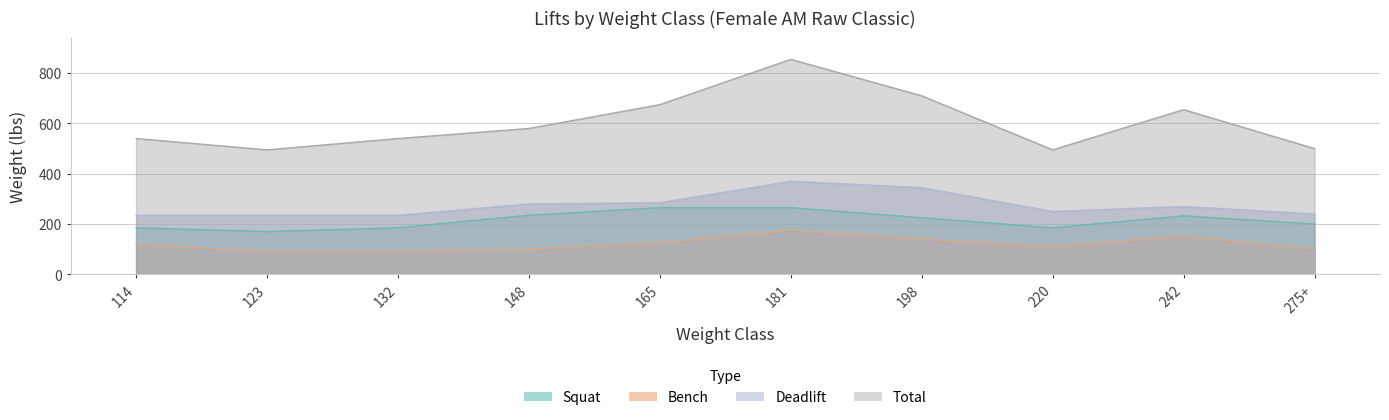

Reading left to right, list all the values displayed in this chart.

squat: 114=185.0	123=170.0	132=185.0	148=235.0	165=265.0	181=265.0	198=225.0	220=185.0	242=232.5	275+=200.0
bench: 114=120.0	123=90.0	132=90.0	148=100.0	165=125.0	181=175.0	198=140.0	220=110.0	242=152.5	275+=100.0
deadlift: 114=235.0	123=235.0	132=235.0	148=280.0	165=285.0	181=370.0	198=345.0	220=250.0	242=270.0	275+=240.0
Total: 114=540.0	123=495.0	132=540.0	148=580.0	165=675.0	181=855.0	198=710.0	220=495.0	242=655.0	275+=500.0